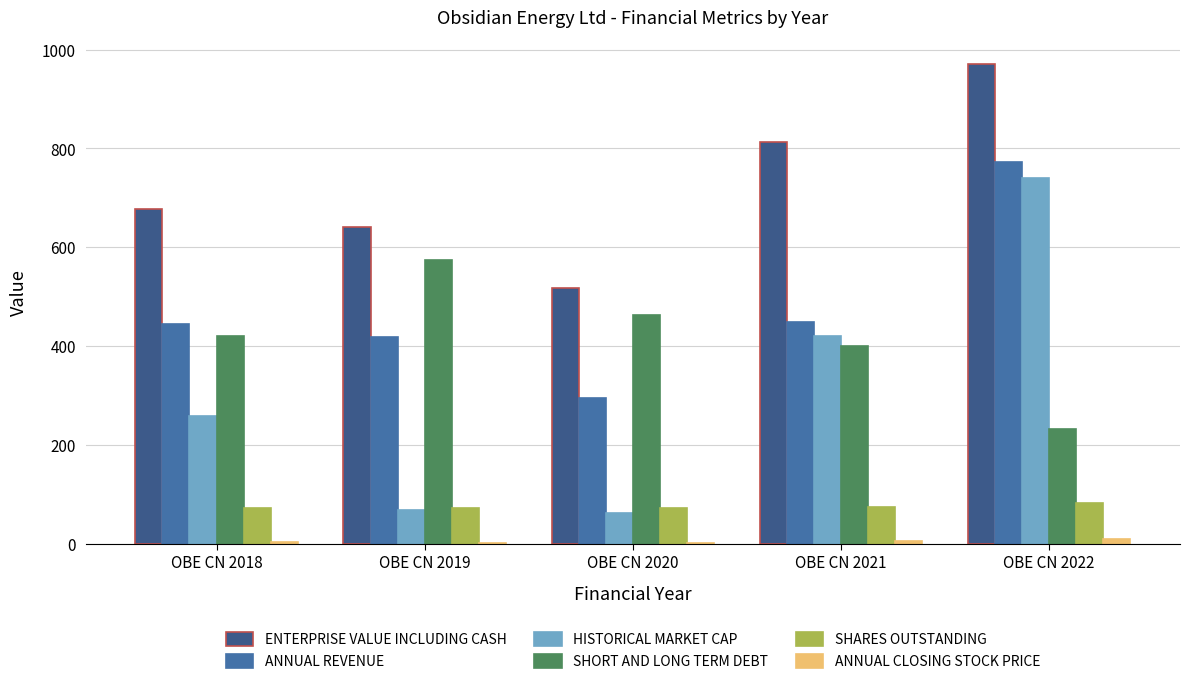

What is the total value across all series at OBE CN 2022?

2805.1